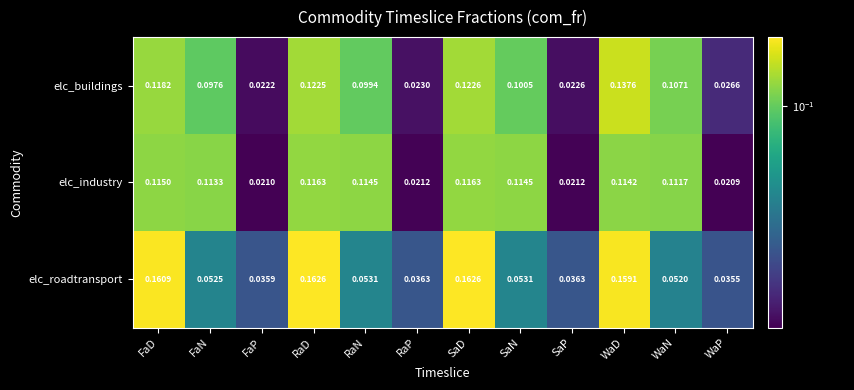

Which series changed the most between FaD and WaD?

elc_buildings